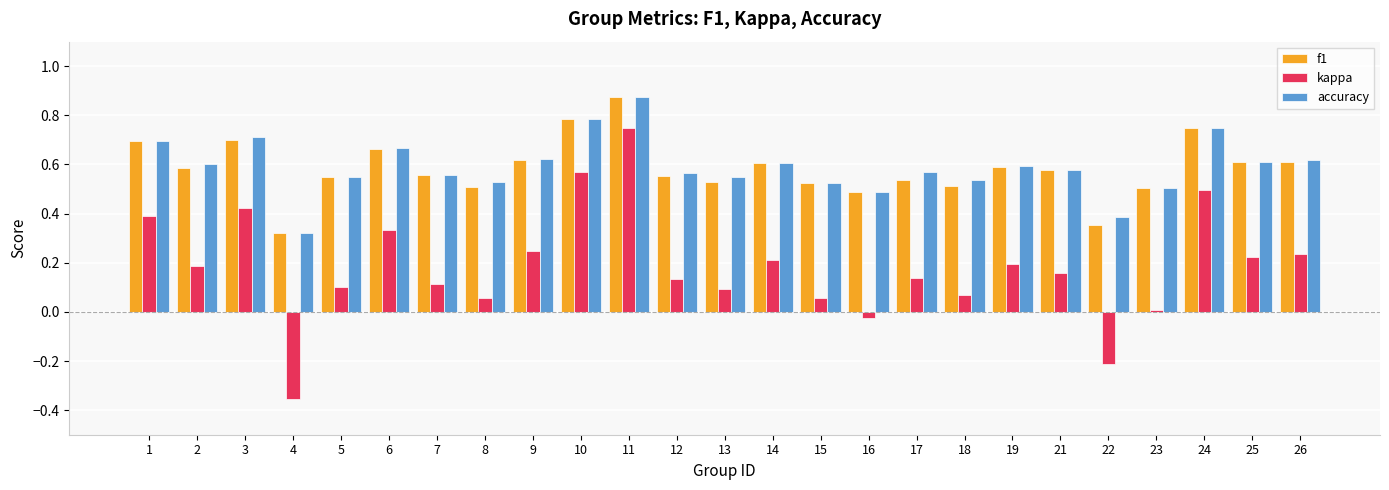

What is the sum of the accuracy values at 24 and 1?

1.4